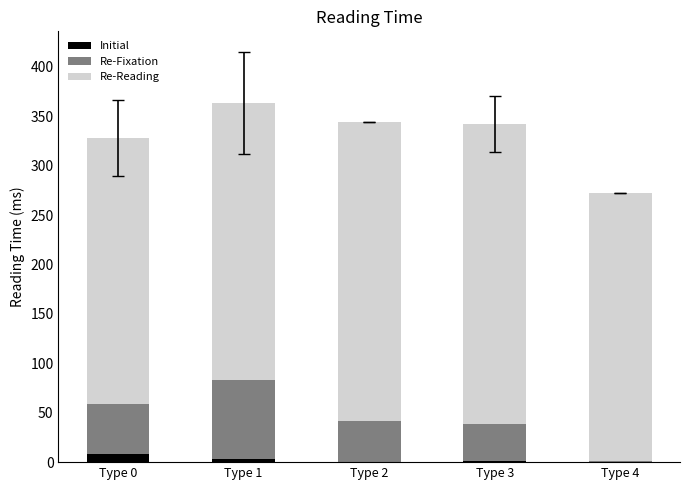

What are all the series names shown in the legend?

Initial, Re-Fixation, Re-Reading